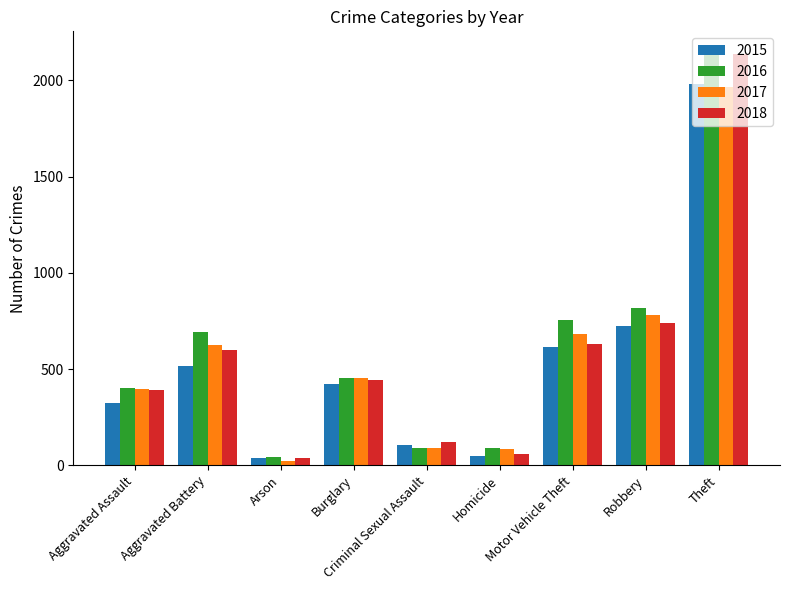

Is the value of 2015 at Burglary greater than the value of 2018 at Burglary?

No